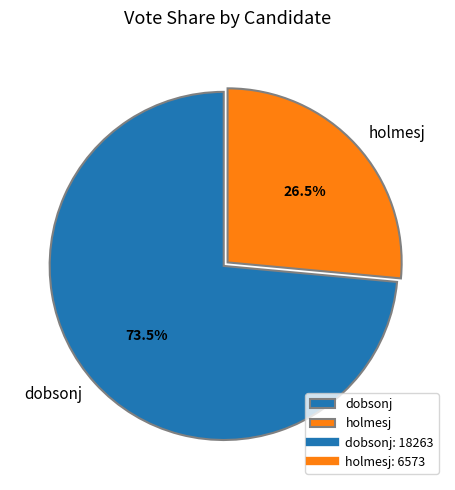

Which category has the smallest portion of the pie?

holmesj